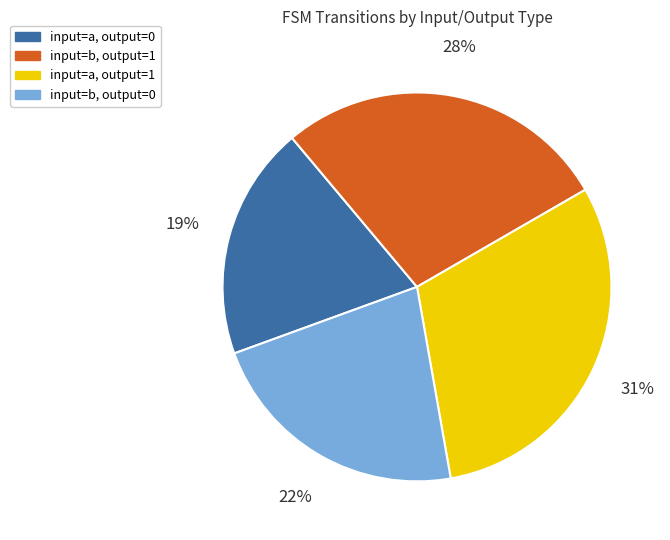

Does any single category account for the majority?

No